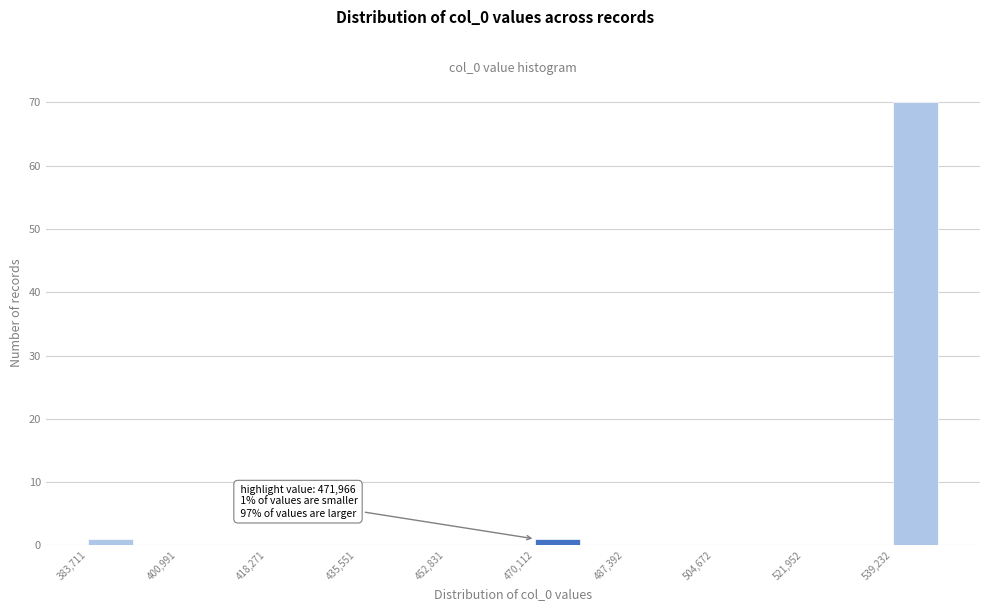

Over which range of the x-axis is the bar tallest?

540000 to 548000